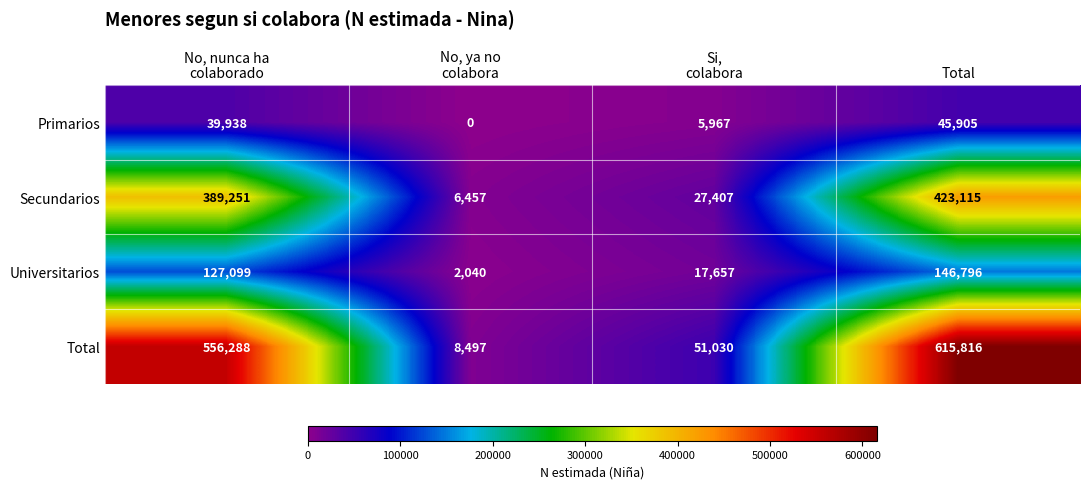

What is the difference between the second highest and minimum values in the Total series?

547791